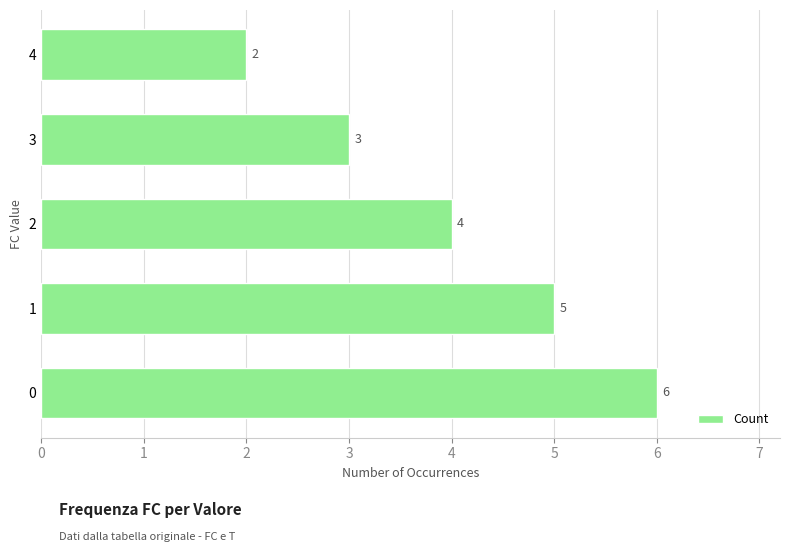

What is the sum of all values?

20